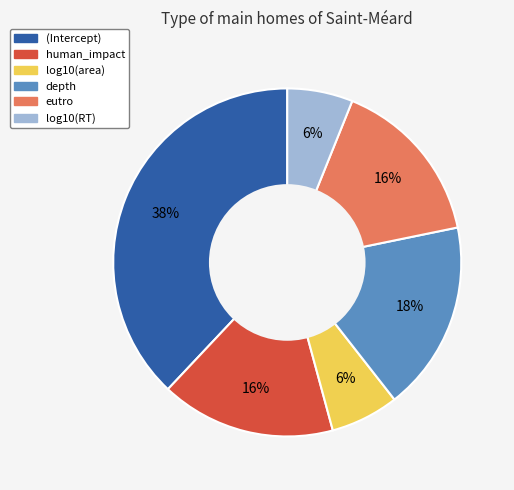

True or false: eutro accounts for 30% of the total.

False